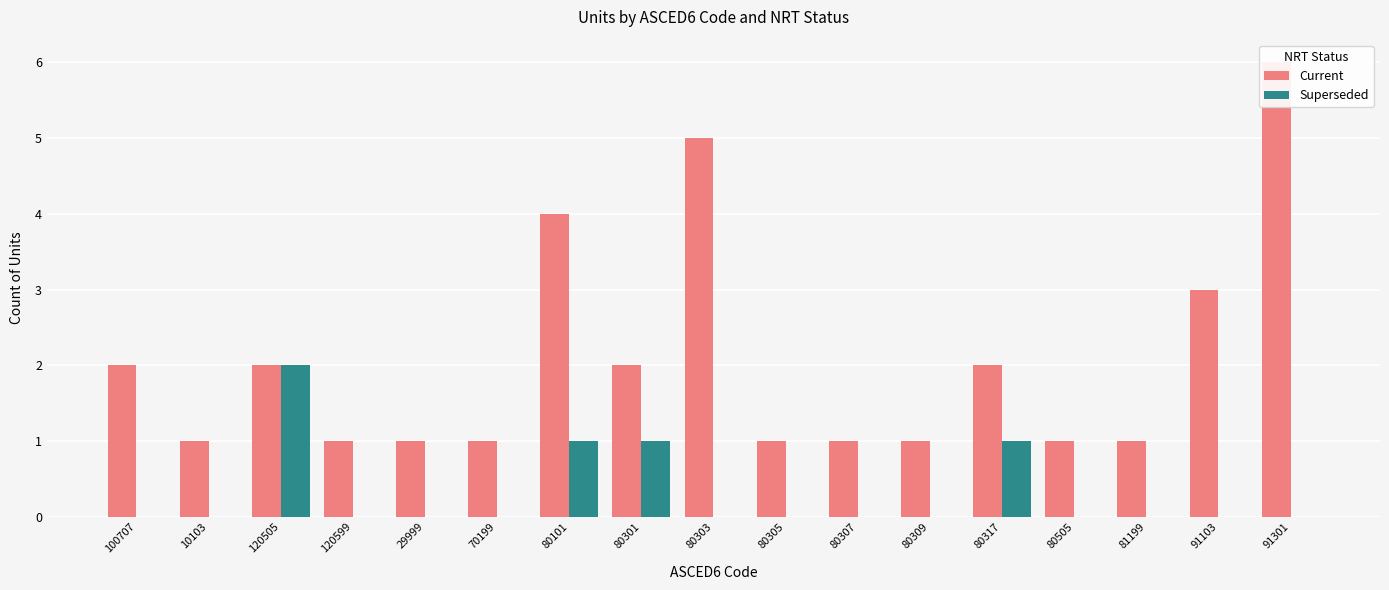

What is the label of the 3rd bar from the right?

81199